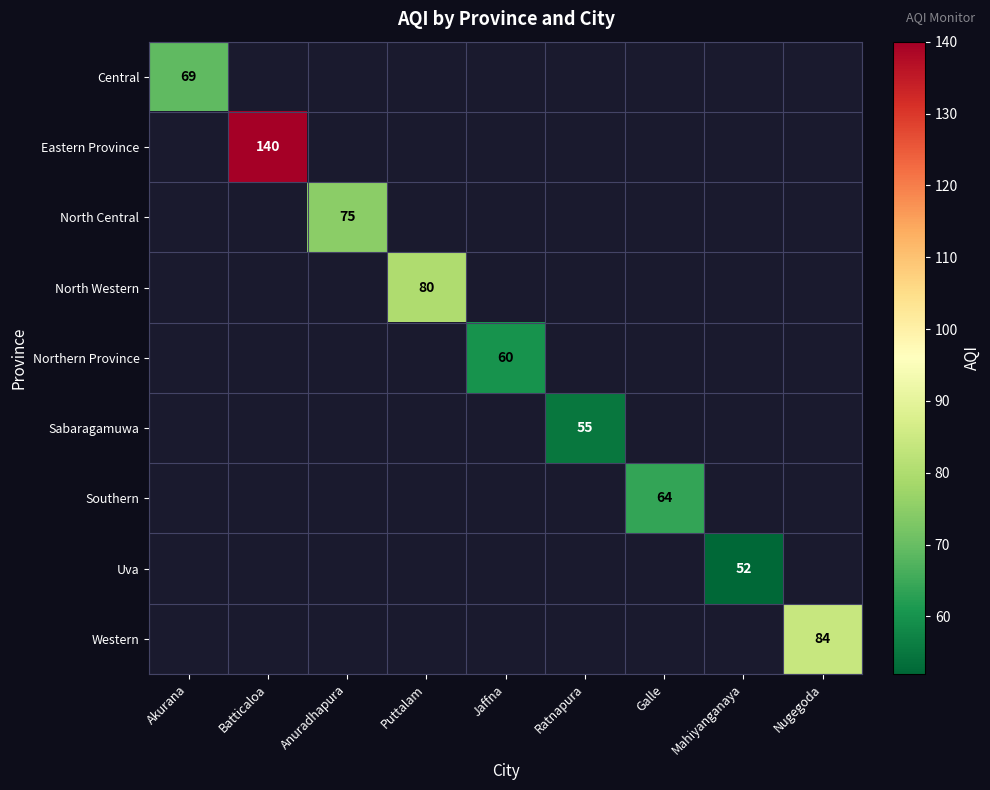

Is the value of Eastern Province at Akurana greater than the value of Western at Batticaloa?

No